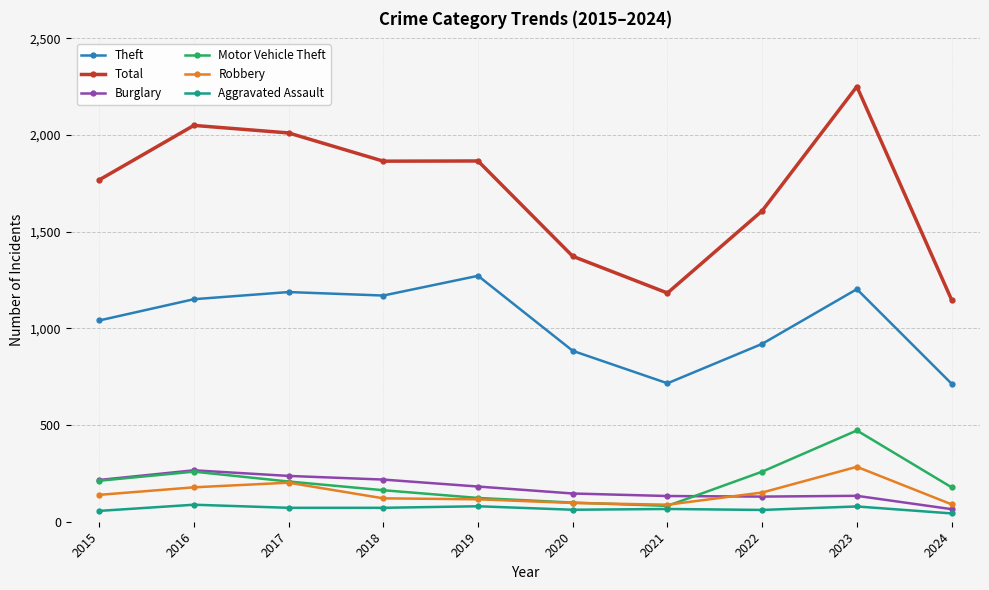

Which series has the largest total across all categories?

Total